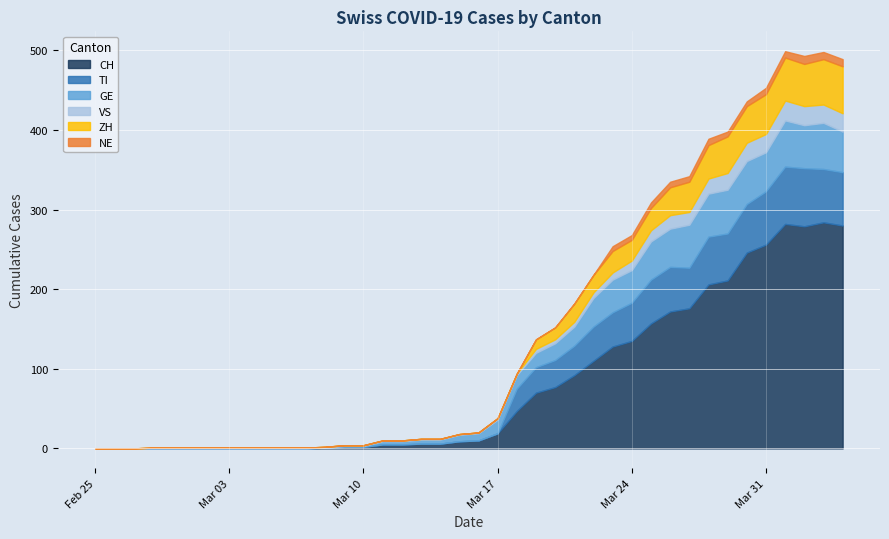

Where do VS and ZH first cross each other?

2020-03-18 and 2020-03-19